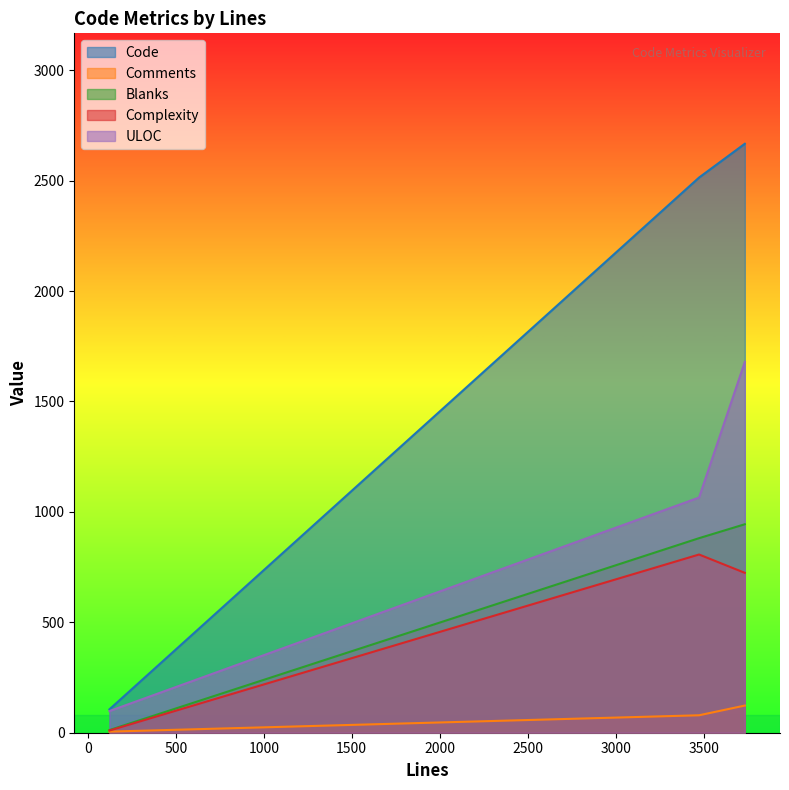

Count the number of categories in the chart.

3